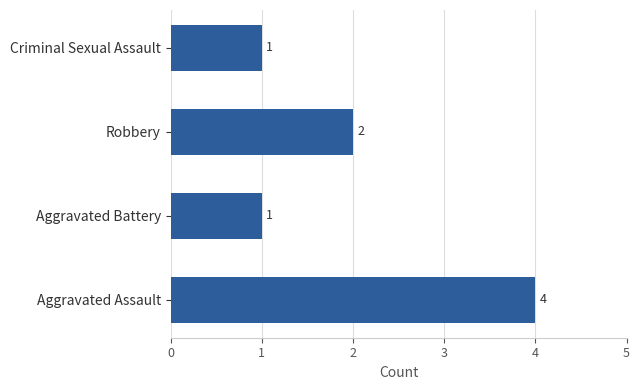

Does the chart contain stacked bars?

No